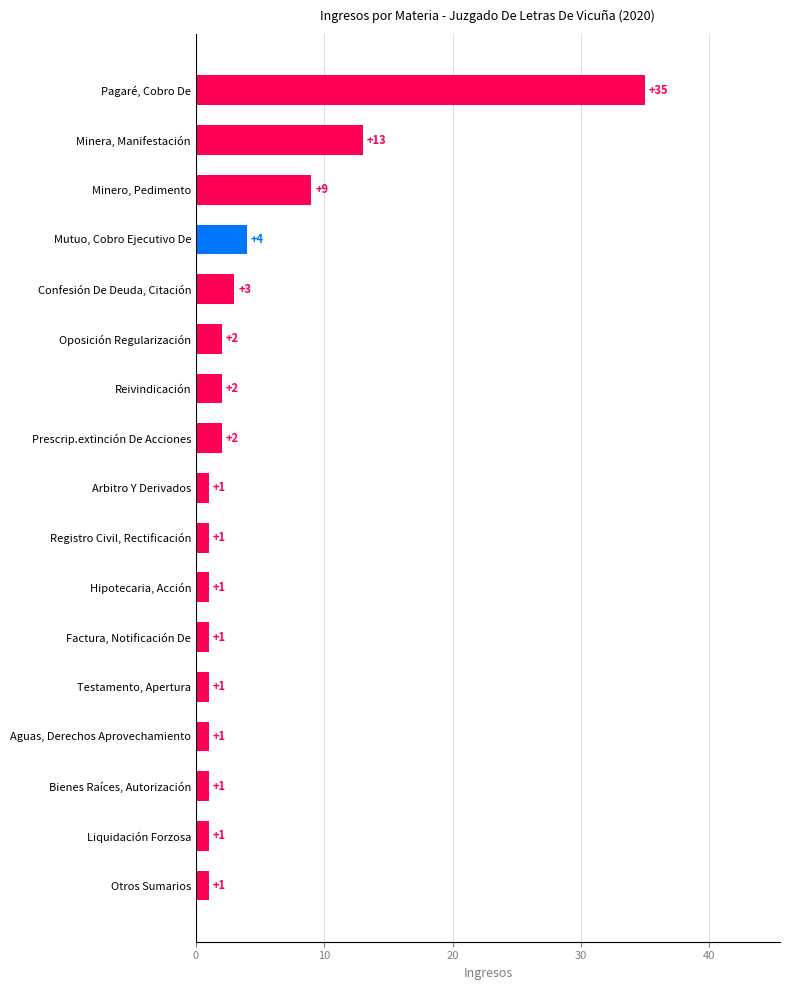

What is the difference between the maximum and minimum values?

34